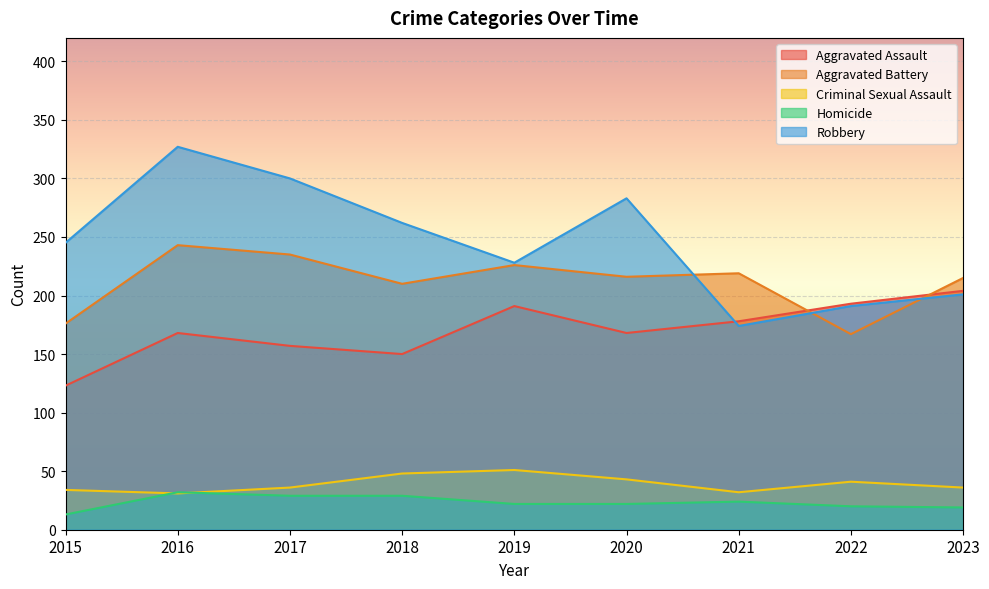

What is the value of the Aggravated Assault point at the 1st from the left?

123